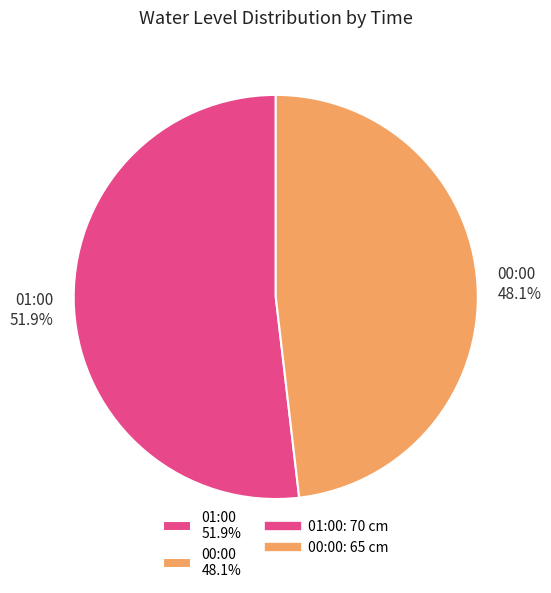

Is there a majority slice in this chart?

Yes